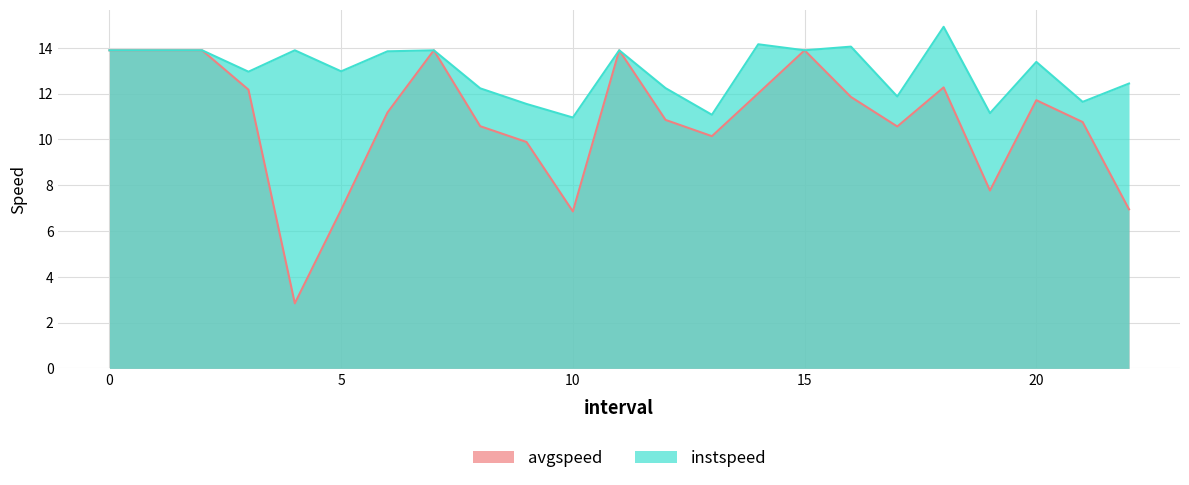

What position from the right is 14.0?

9